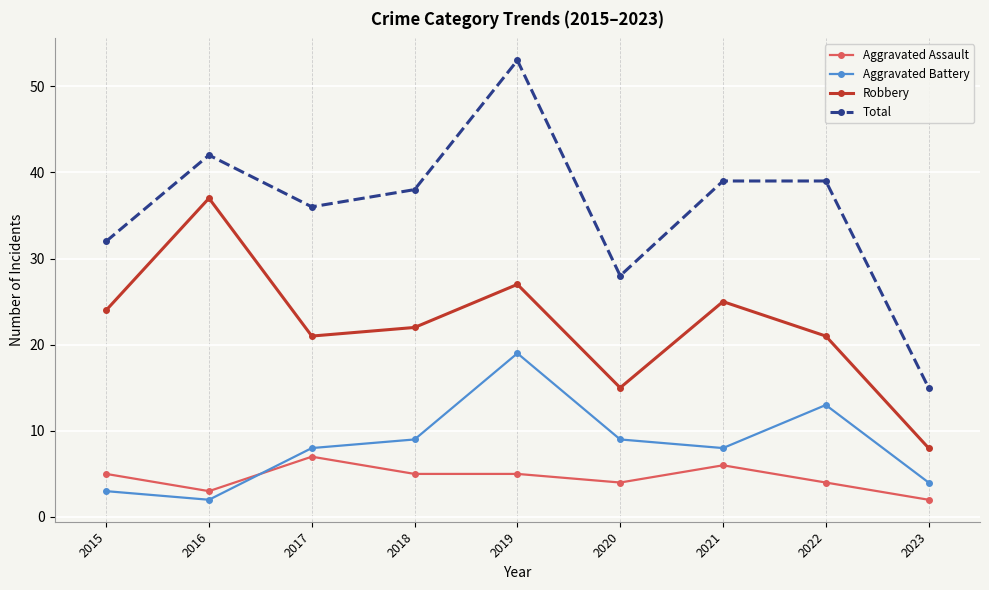

Where does the Total series first go above 38?

2016